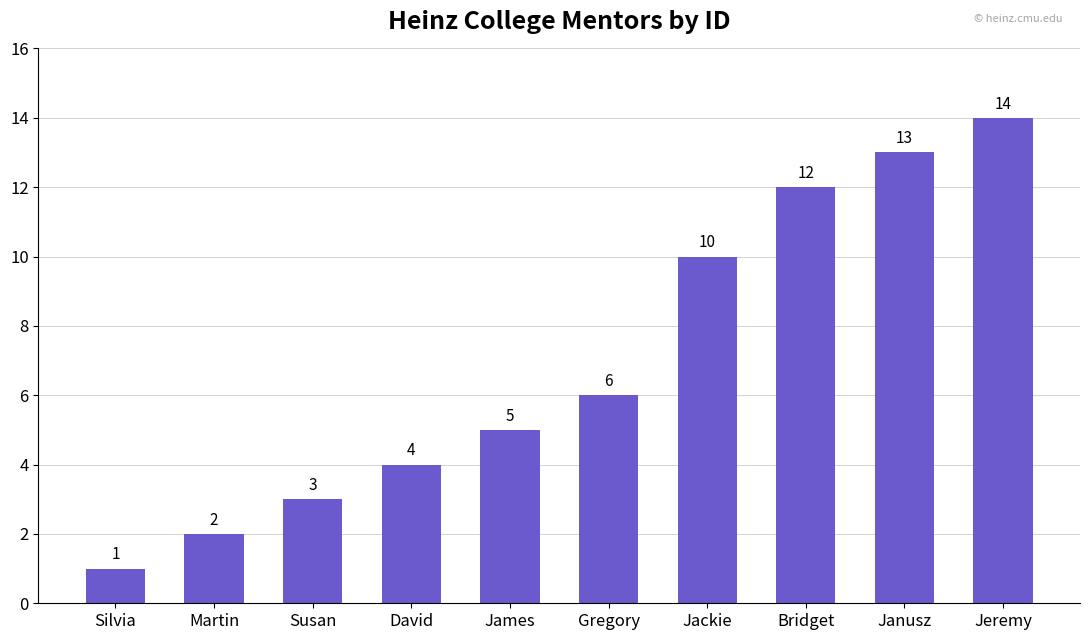

Which category has the highest value across all series?

Jeremy